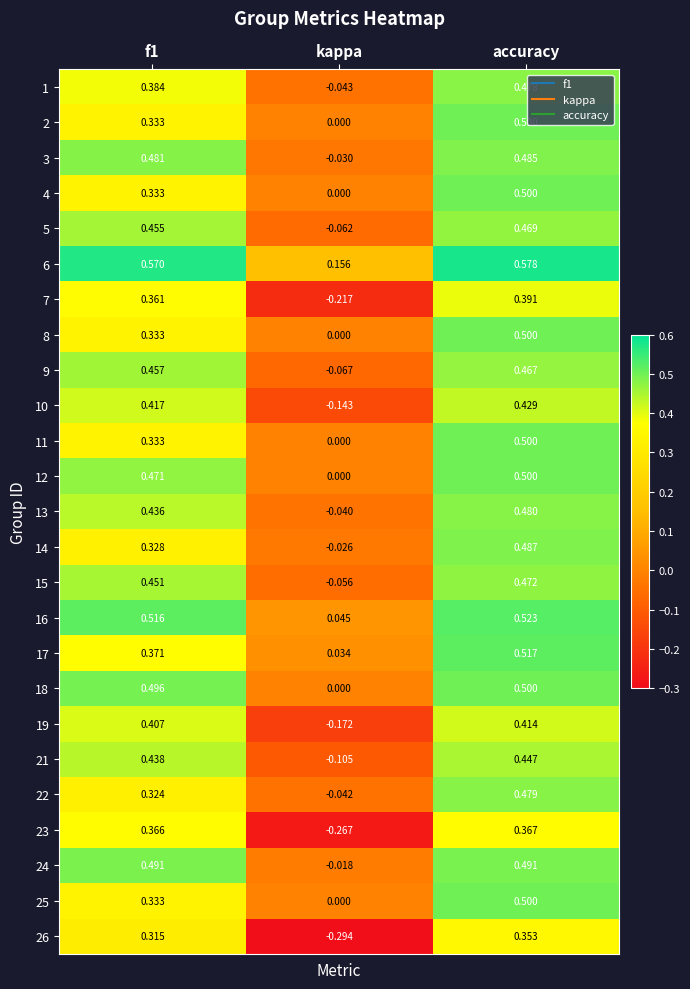

Which series changed the most between kappa and accuracy?

26